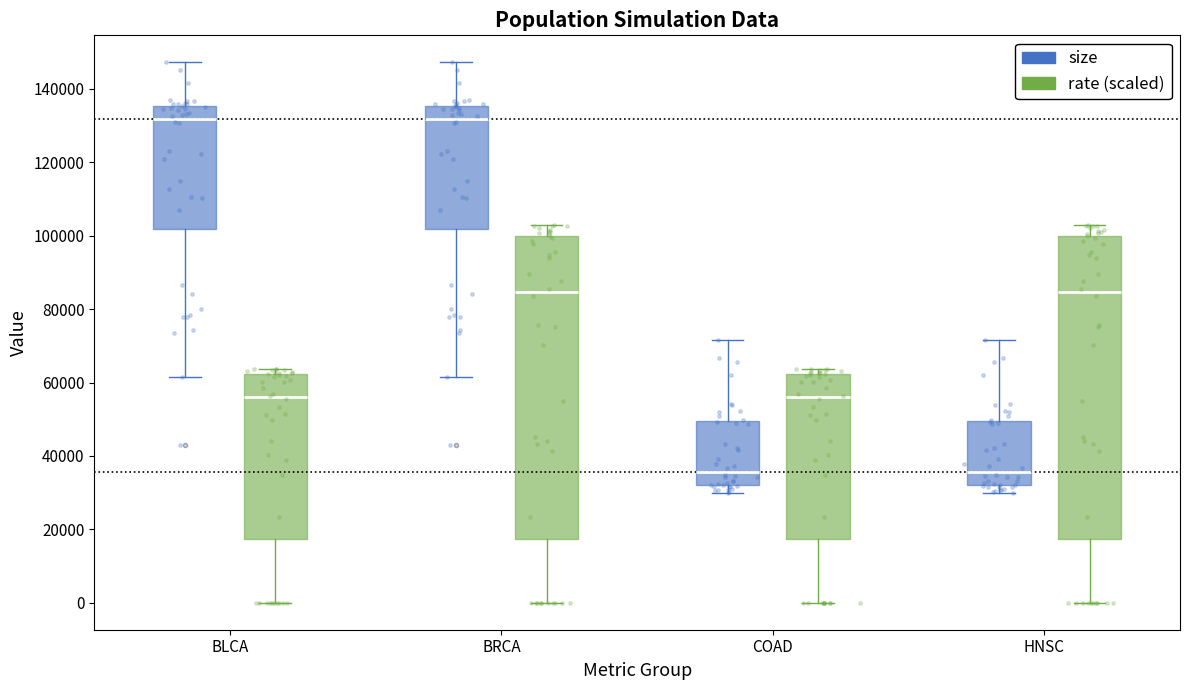

Reading left to right, read every box against the y-axis: the position of its median line, the range the box covers, and the ends of its whiskers. The values are not printed on the chart, so give them approximately, as read against the axis.

BLCA (size): median 132000, box 102000 to 136000, whiskers 62000 to 148000
BLCA (rate (scaled)): median 56000, box 18000 to 62000, whiskers 0 to 64000
BRCA (size): median 132000, box 102000 to 136000, whiskers 62000 to 148000
BRCA (rate (scaled)): median 84000, box 18000 to 100000, whiskers 0 to 102000
COAD (size): median 36000, box 32000 to 50000, whiskers 30000 to 72000
COAD (rate (scaled)): median 56000, box 18000 to 62000, whiskers 0 to 64000
HNSC (size): median 36000, box 32000 to 50000, whiskers 30000 to 72000
HNSC (rate (scaled)): median 84000, box 18000 to 100000, whiskers 0 to 102000